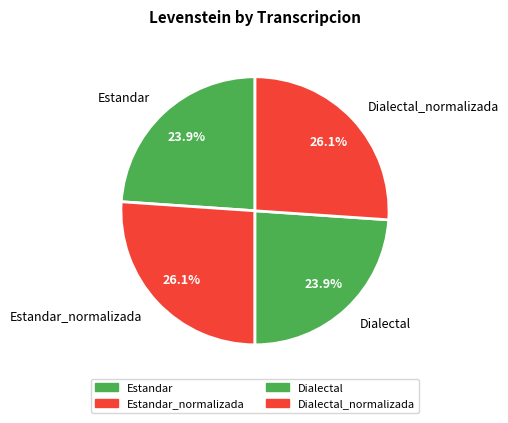

What percentage is the Dialectal slice, to the nearest percent?

24%